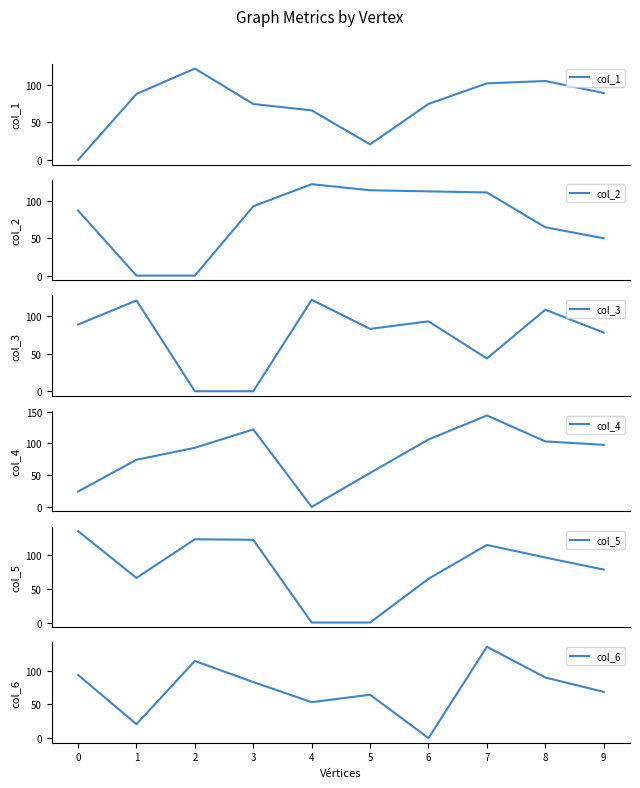

At how many categories does at least one series exceed 3?

10